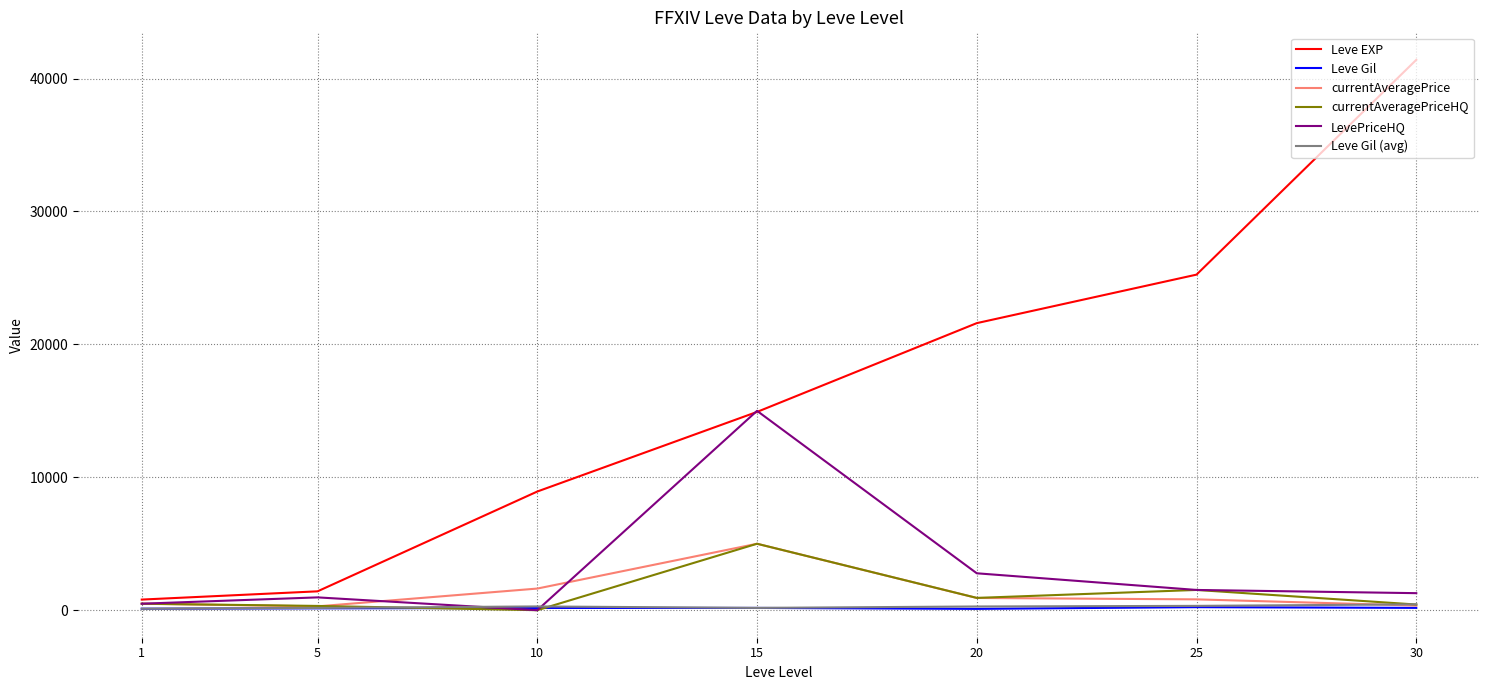

What is the maximum value for LevePriceHQ?

15000.0